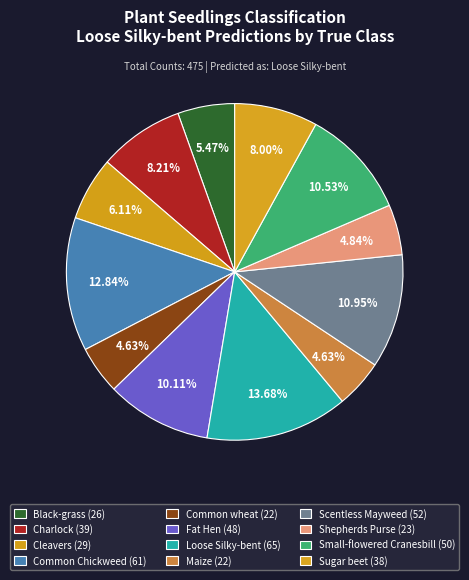

Is it true that Charlock is 8% of the pie?

True